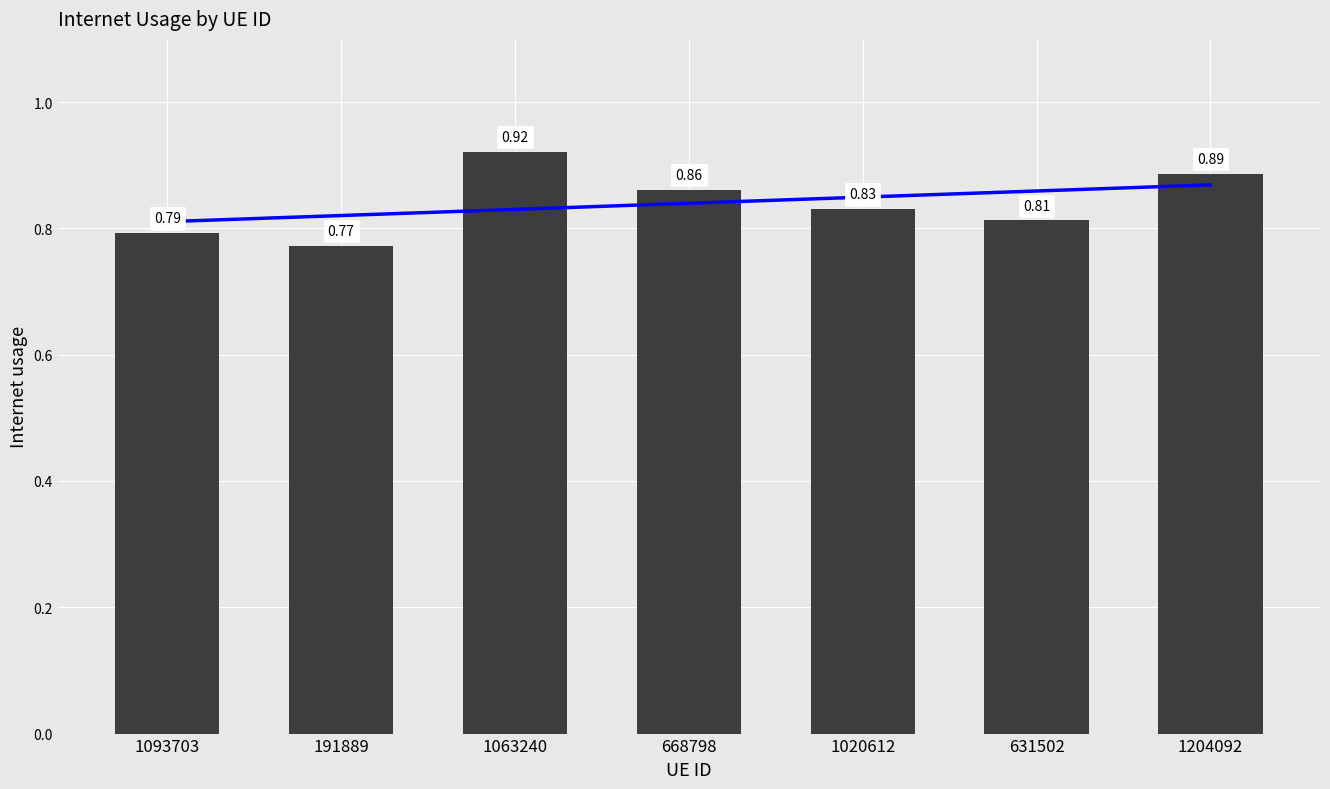

Are the bars horizontal?

No